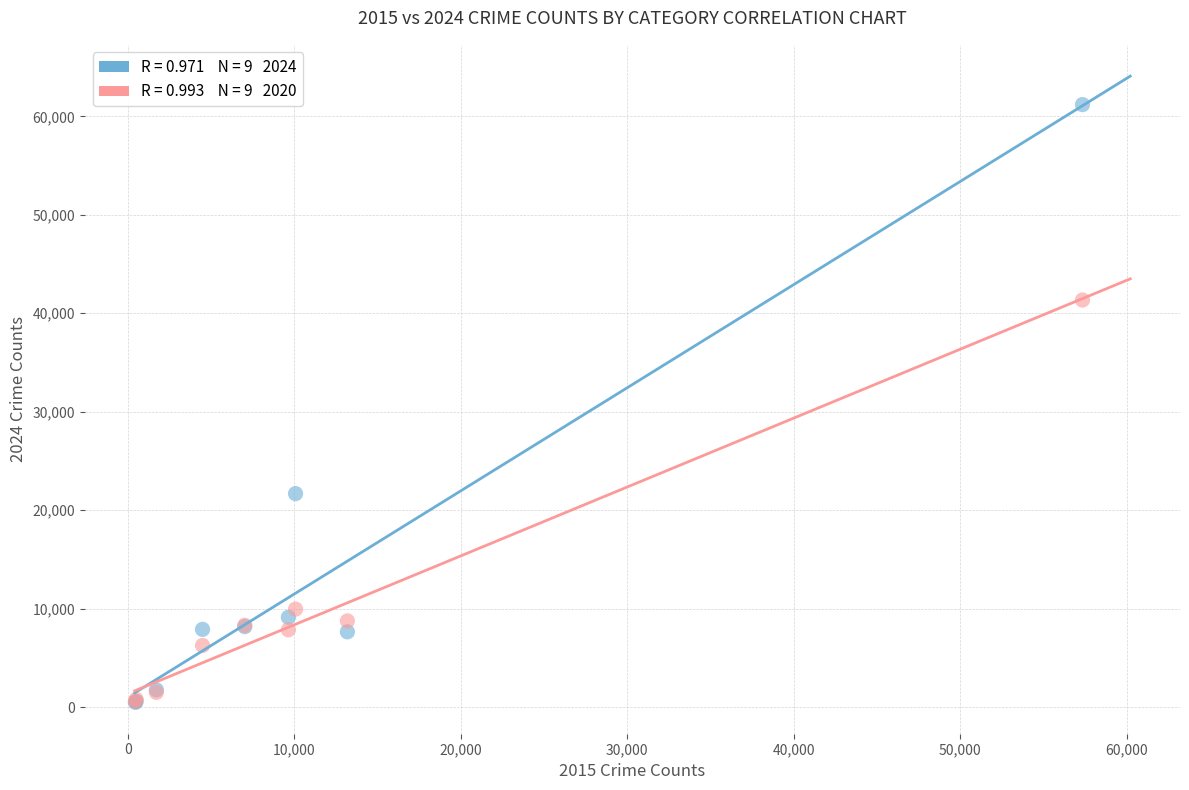

Across all series, what Y value is closest to 30836?

21685